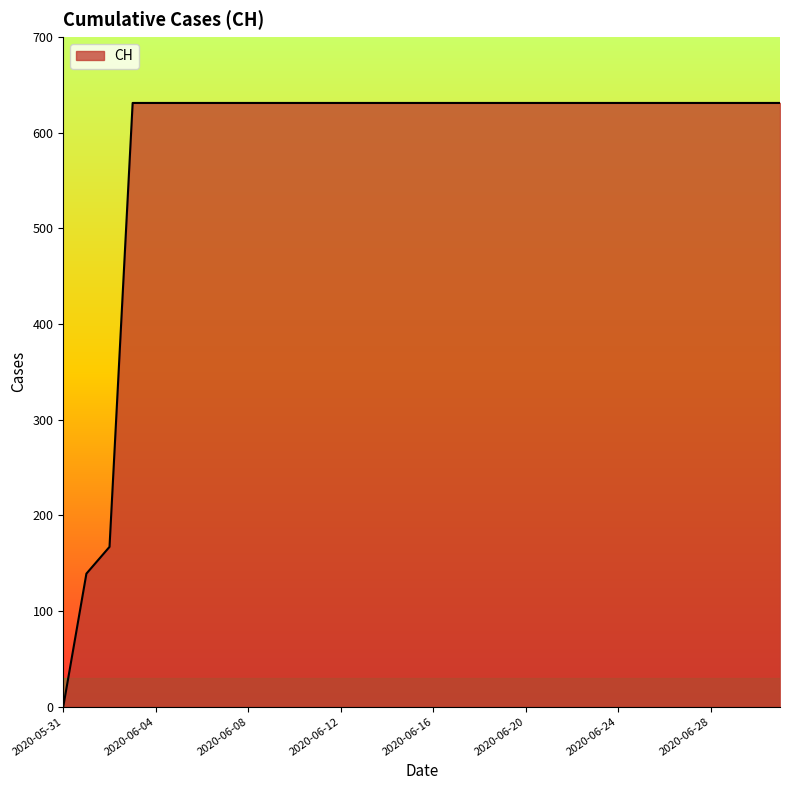

What is the difference between the maximum and second lowest values?

492